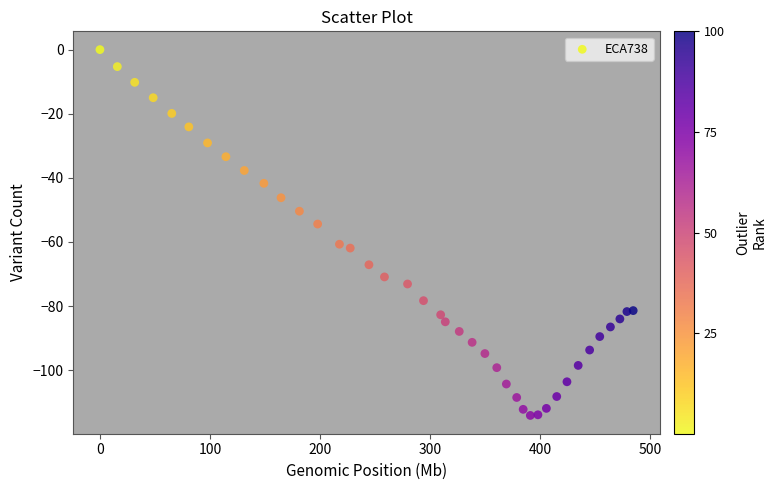

What is the range of X values (max minus min)?

484.7